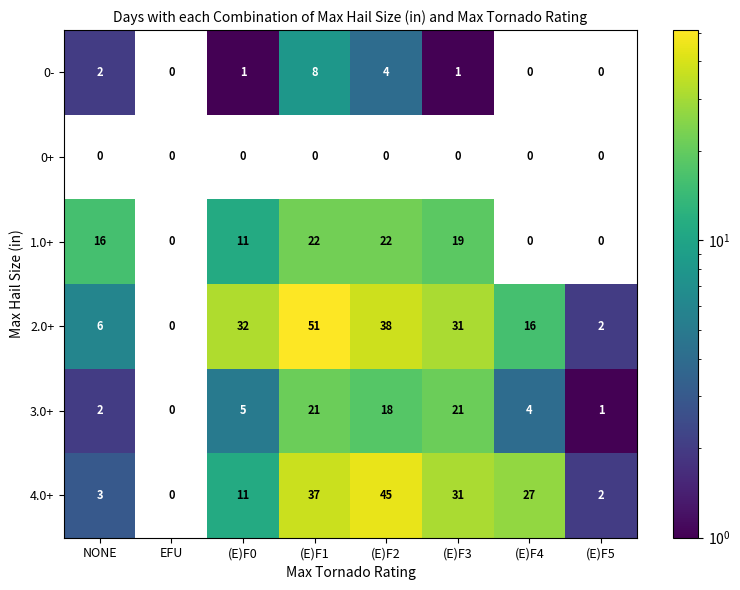

List the series in order of their peak value, lowest first.

0+, 0-, 3.0+, 1.0+, 4.0+, 2.0+